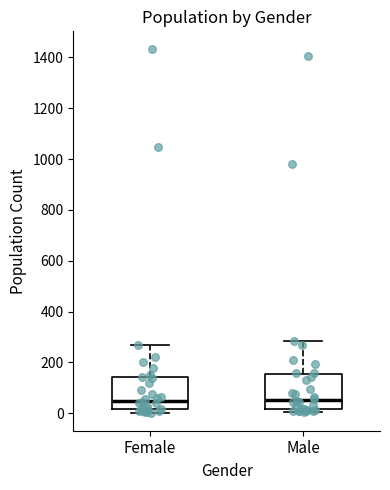

Reading left to right, read every box against the y-axis: the position of its median line, the range the box covers, and the ends of its whiskers. The values are not printed on the chart, so give them approximately, as read against the axis.

Female: median 60, box 20 to 140, whiskers 0 to 260
Male: median 60, box 20 to 160, whiskers 0 to 280